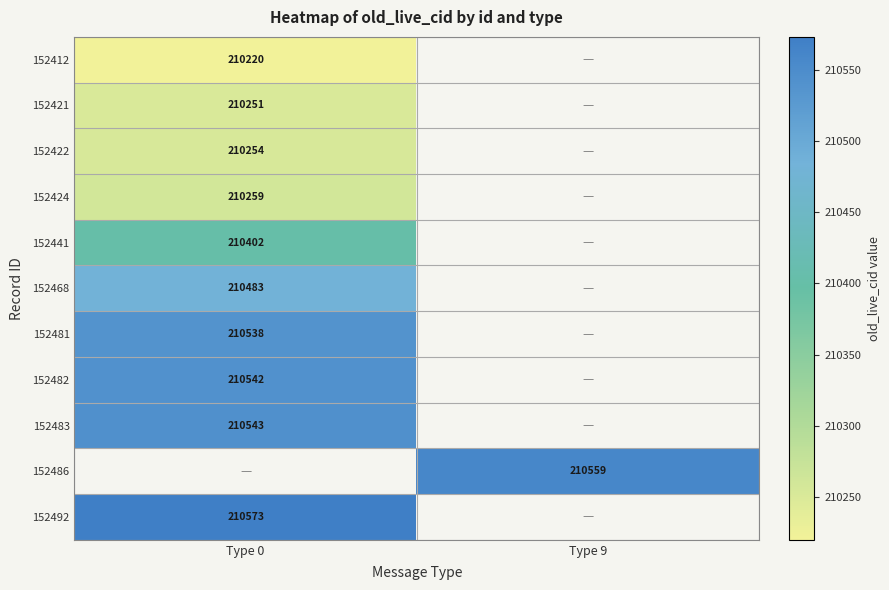

True or false: 152468 has a value of 210483 at Type 0.

True